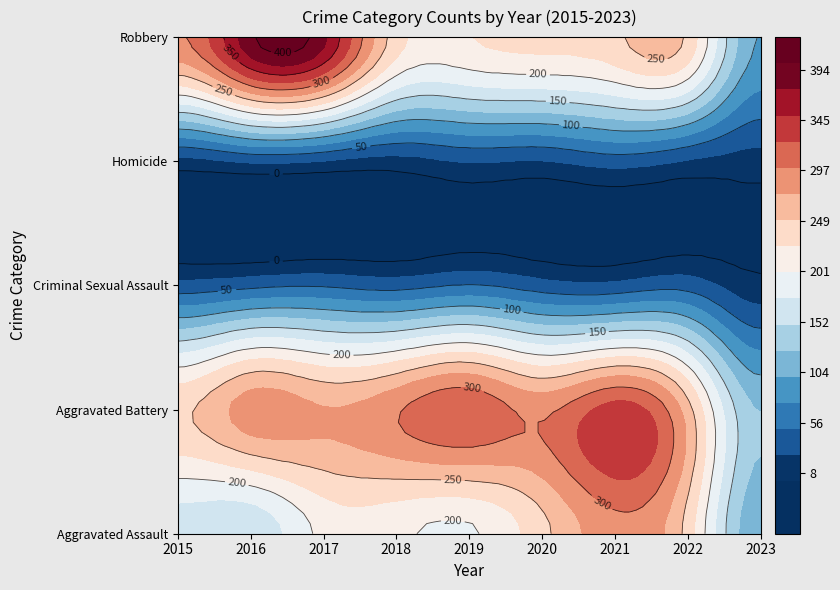

Reading left to right, list all the values displayed in this chart.

Aggravated Assault: 2015=160	2016=154	2017=207	2018=206	2019=197	2020=242	2021=292	2022=239	2023=105
Aggravated Battery: 2015=246	2016=288	2017=277	2018=297	2019=321	2020=294	2021=336	2022=261	2023=124
Criminal Sexual Assault: 2015=34	2016=43	2017=47	2018=40	2019=51	2020=36	2021=32	2022=40	2023=8
Homicide: 2015=17	2016=29	2017=24	2018=15	2019=27	2020=24	2021=37	2022=23	2023=14
Robbery: 2015=297	2016=394	2017=381	2018=237	2019=224	2020=233	2021=244	2022=244	2023=99